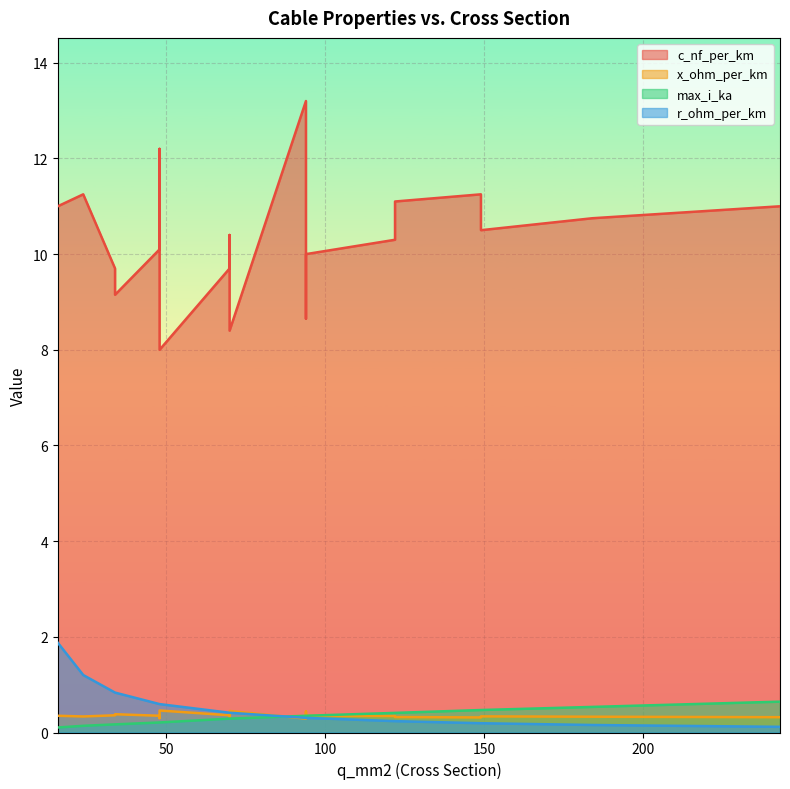

Rank the categories by max_i_ka value from lowest to highest.

16, 24, 34, 34, 48, 48, 48, 48, 70, 70, 70, 94, 94, 94, 94, 122, 122, 149, 149, 184, 243